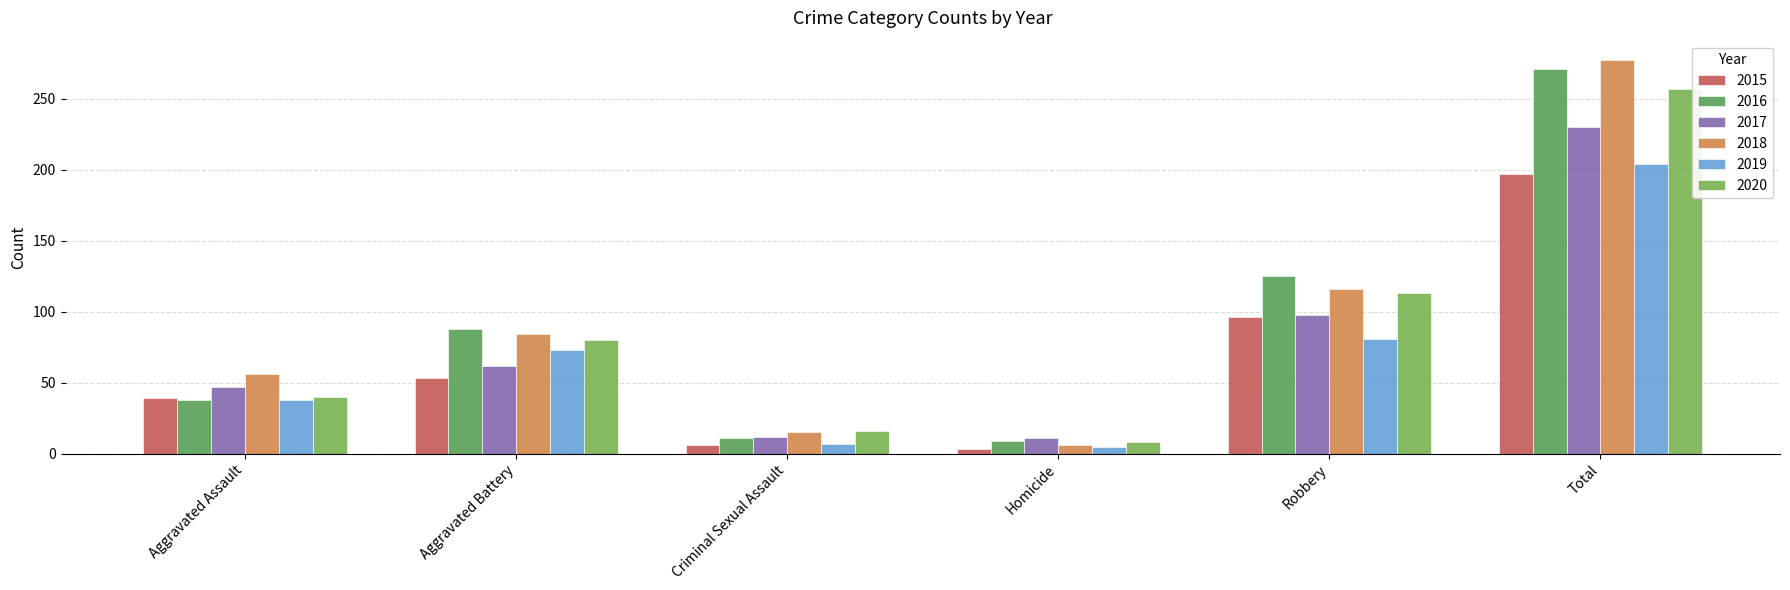

At how many categories does at least one series exceed 176?

1